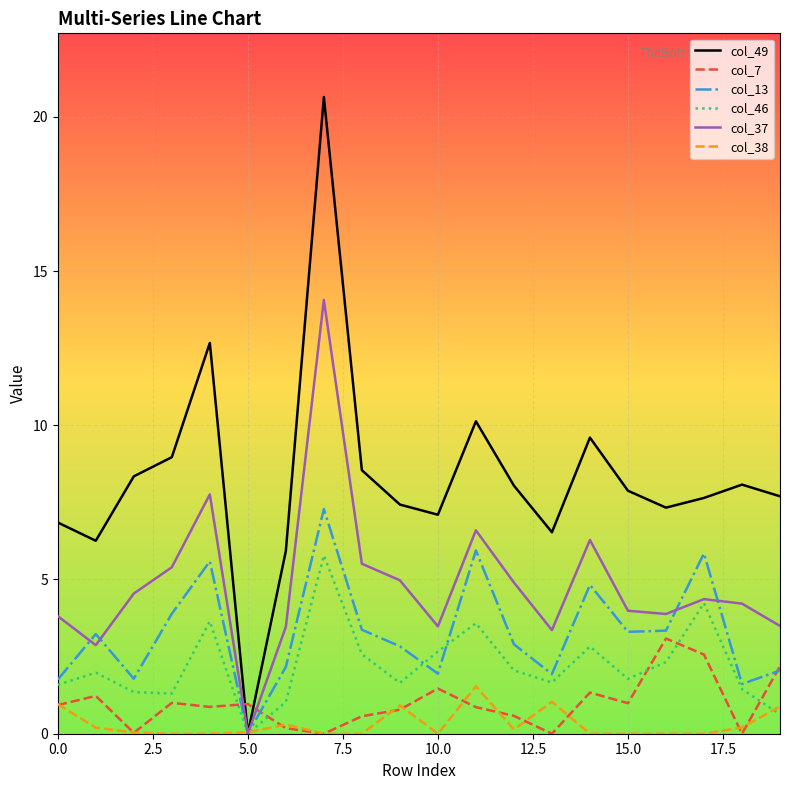

How many lines are shown in the chart?

6